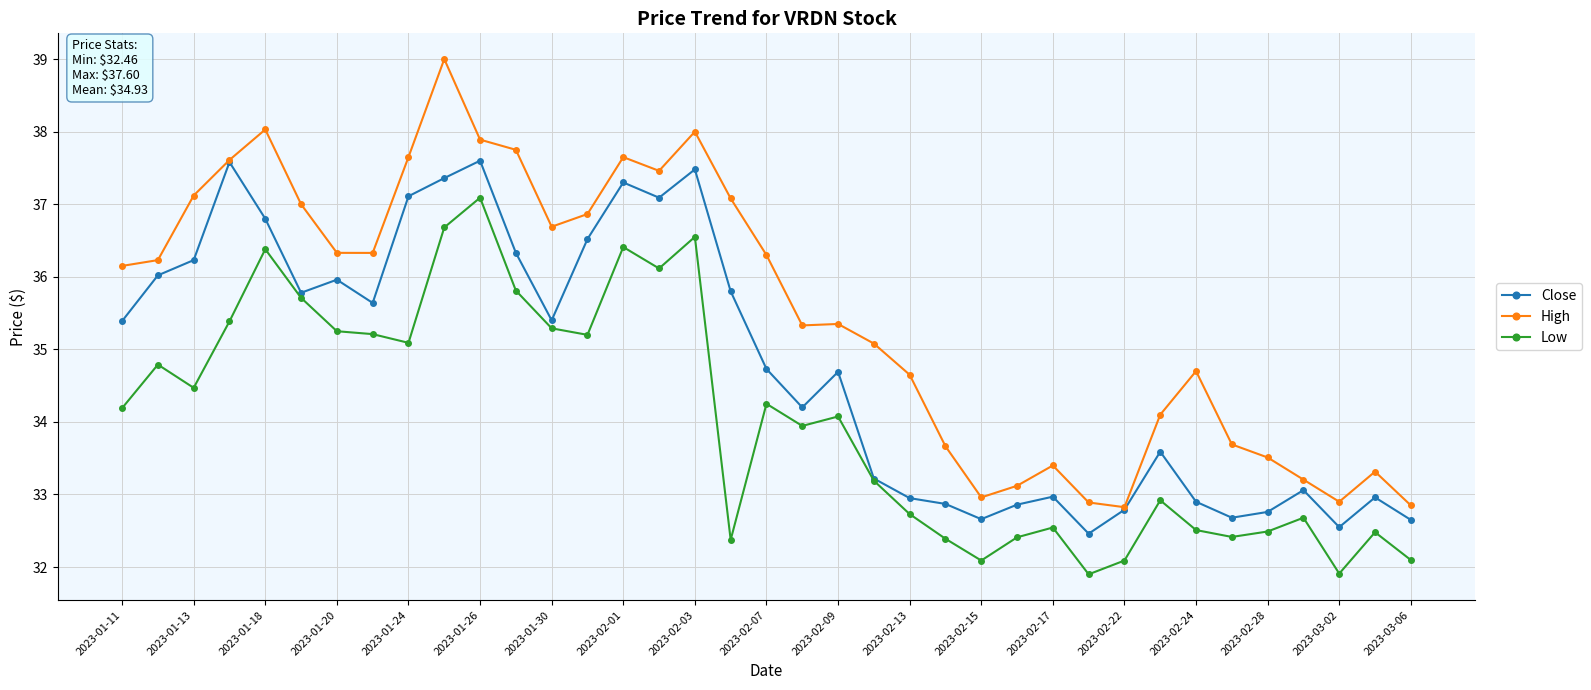

Rank the series by their average value, from highest to lowest.

High, Close, Low